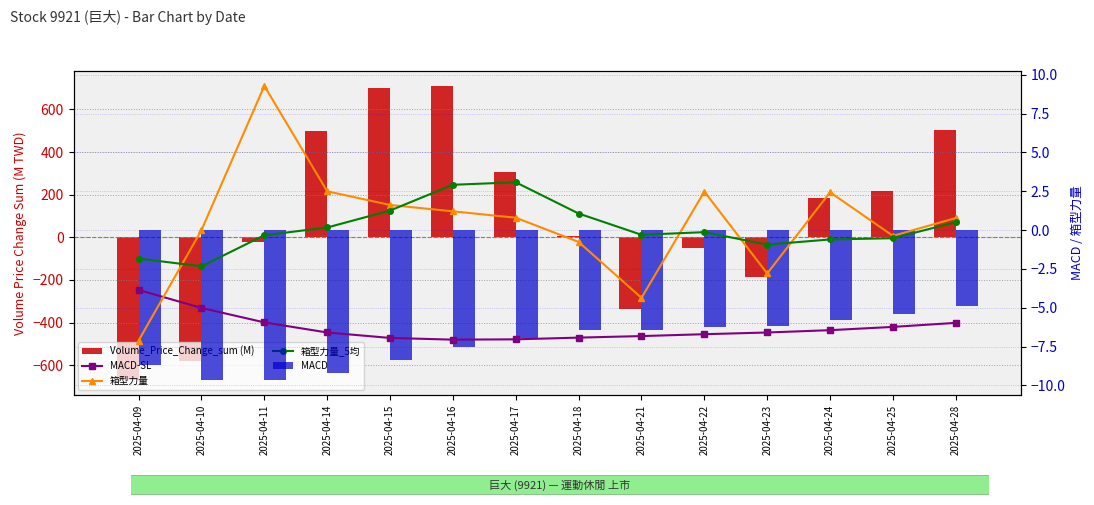

What is the sum of the Volume_Price_Change_sum (M) values at 2025-04-24 and 2025-04-10?

-392.3